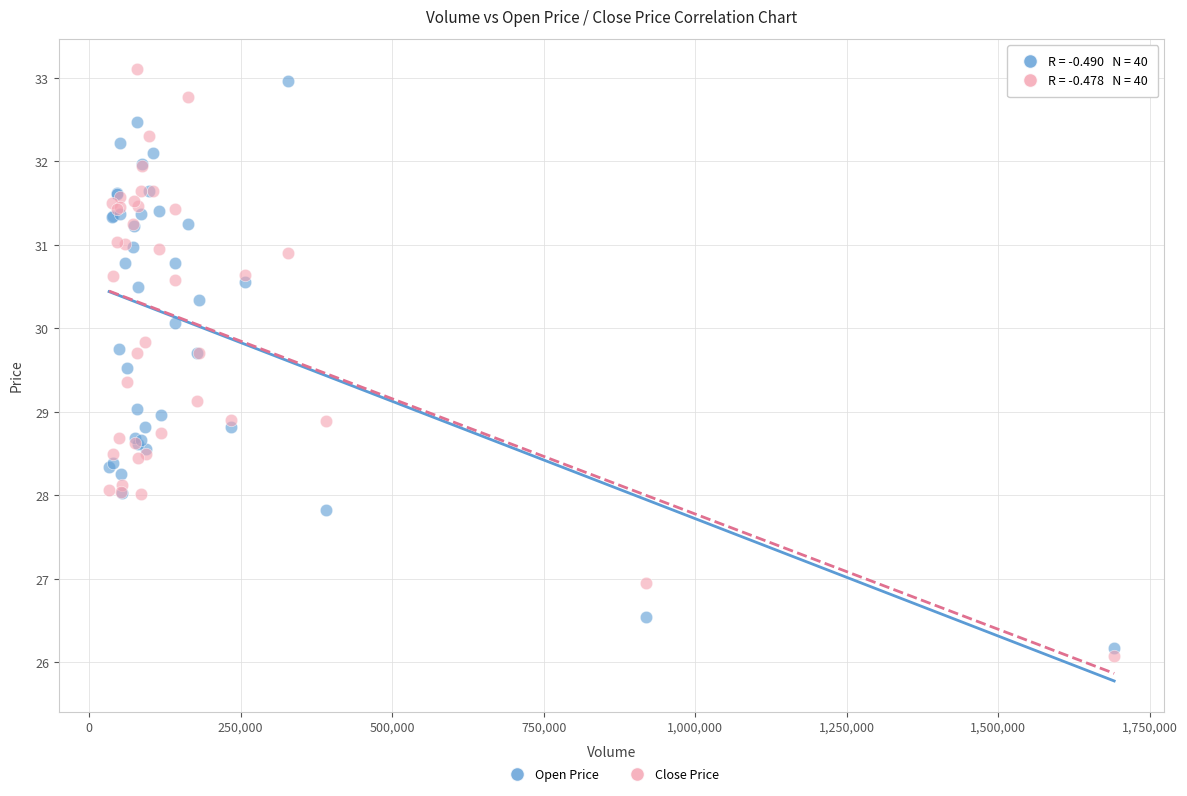

Which series has the largest Y range (max minus min)?

Close Price